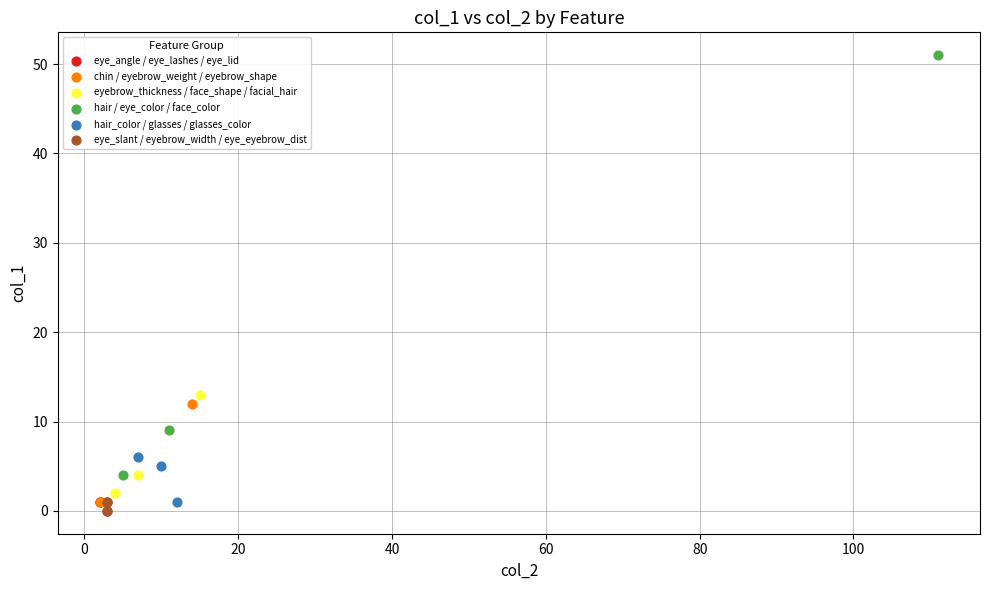

Which series has the widest spread of Y values?

hair / eye_color / face_color